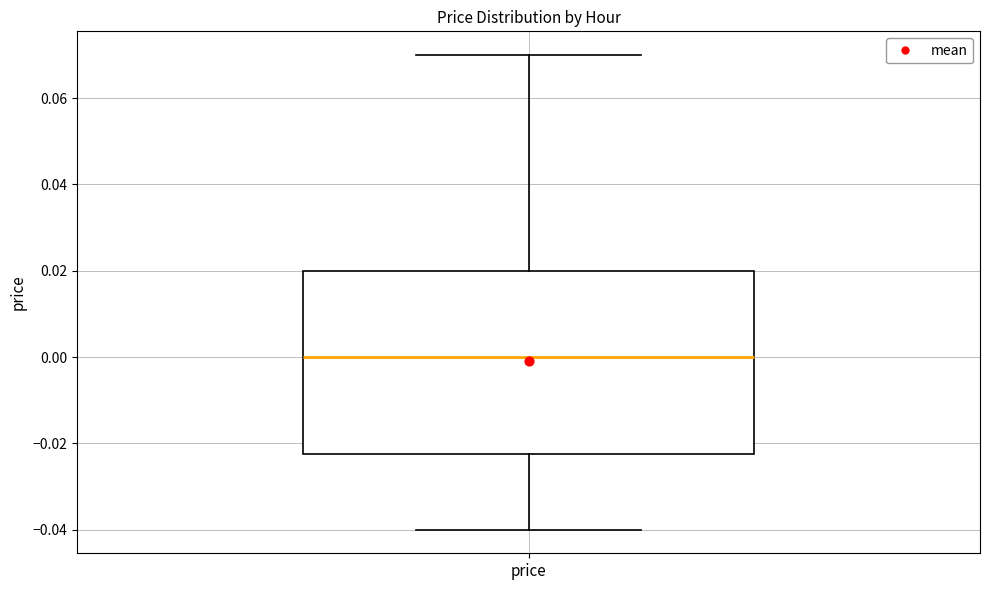

Transcribe this box plot: give where the median line is, the range the box spans, and where the two whiskers end, as read against the y-axis. The values are not printed on the chart, so give them approximately, as read against the axis.

median 0.000, box -0.022 to 0.020, whiskers -0.040 to 0.070